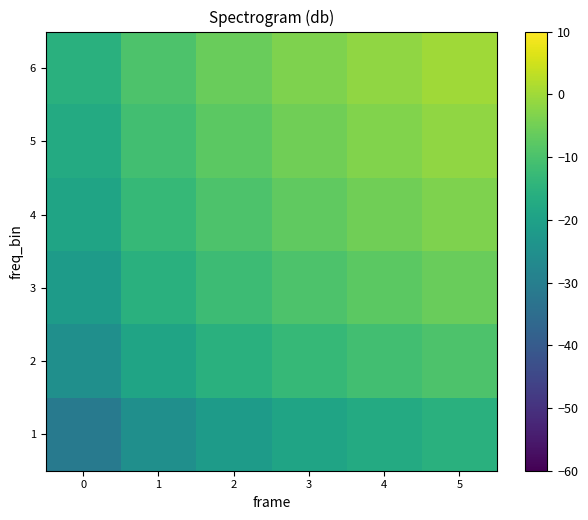

Rank the series at 2 from lowest to highest value.

1, 2, 3, 4, 5, 6